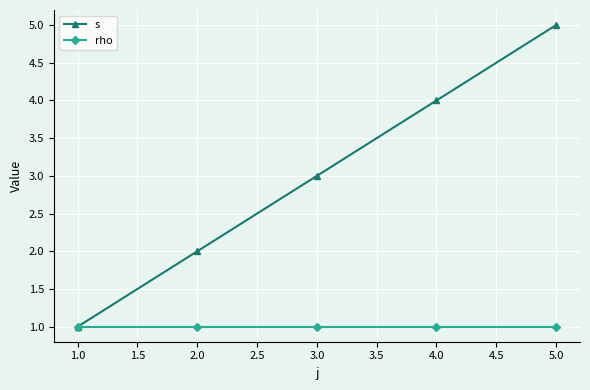

What is the label of the 1st point from the right?

5.0